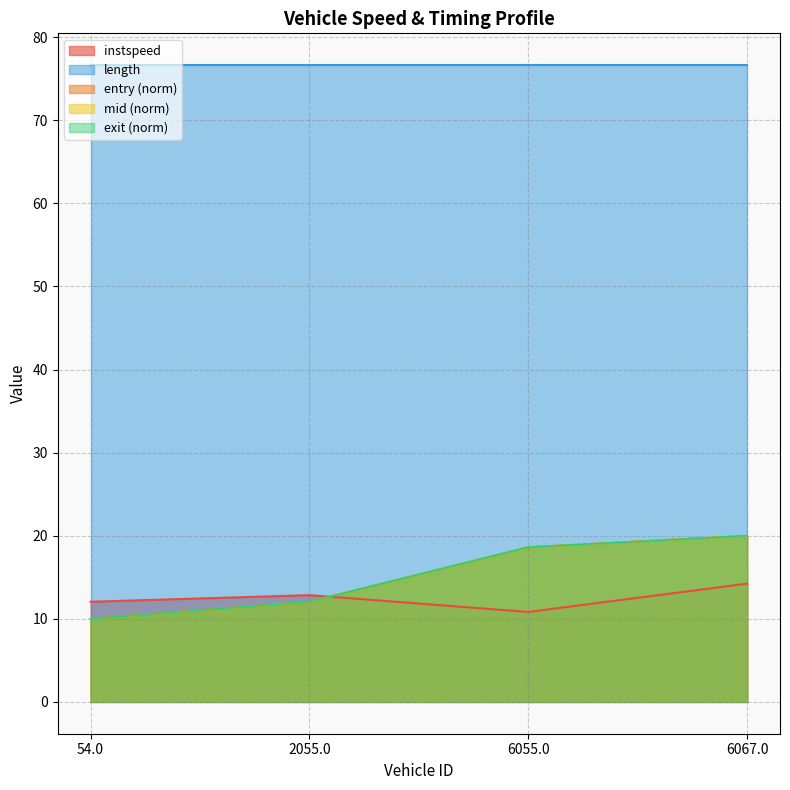

What is the total value across all series at 54.0?

118.7